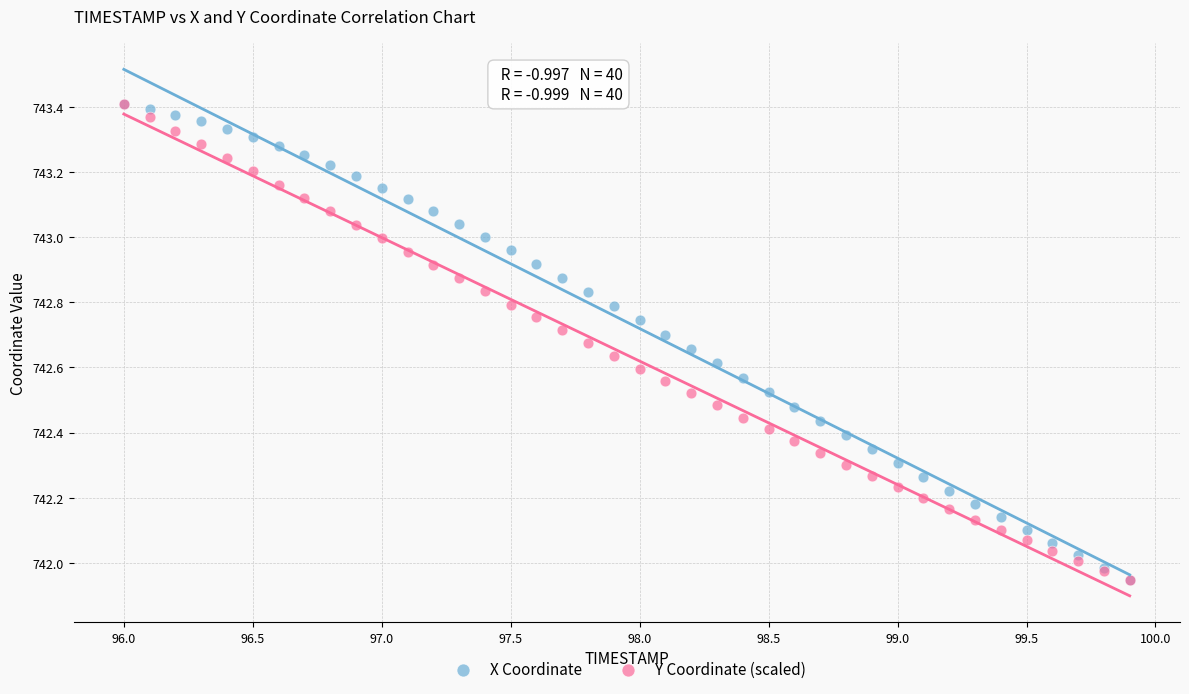

What are all the series names shown in the legend?

X Coordinate, Y Coordinate (scaled)